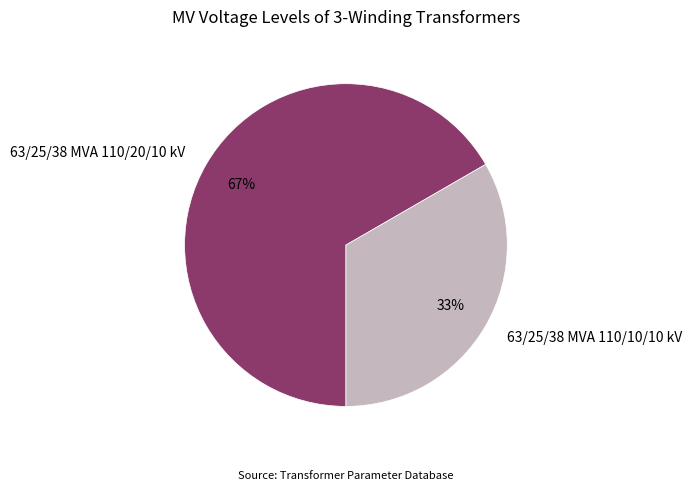

Count the number of slices in the pie.

2